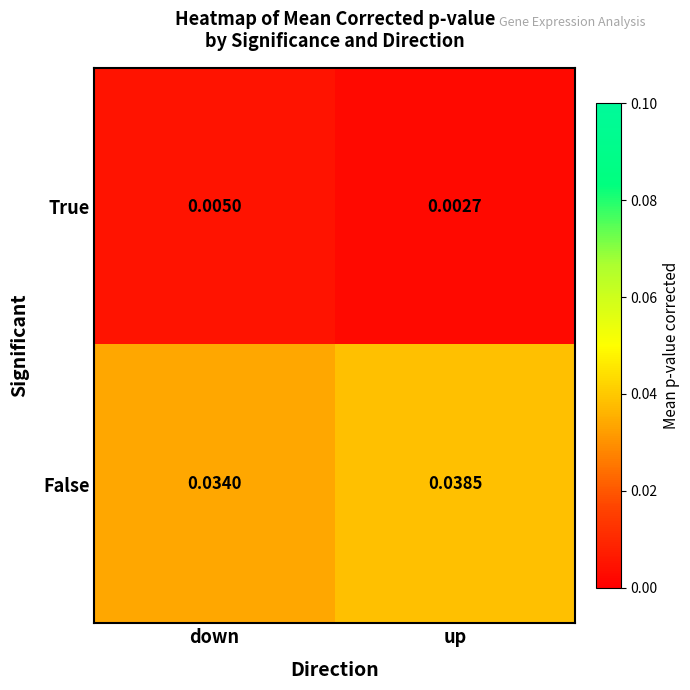

Rank the series by their average value, from lowest to highest.

True, False